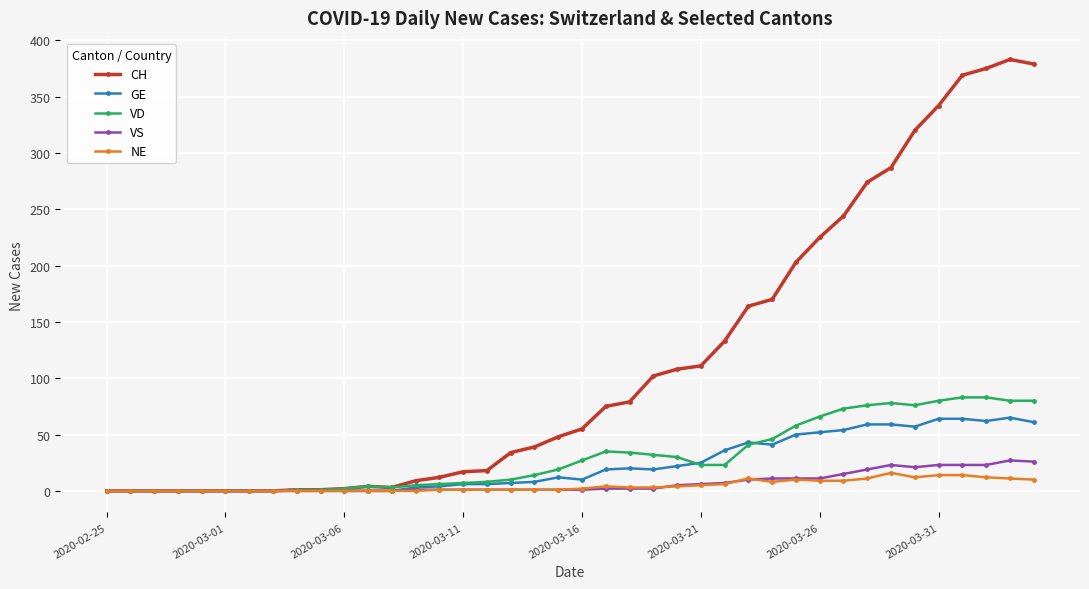

What is the greatest value displayed?

383